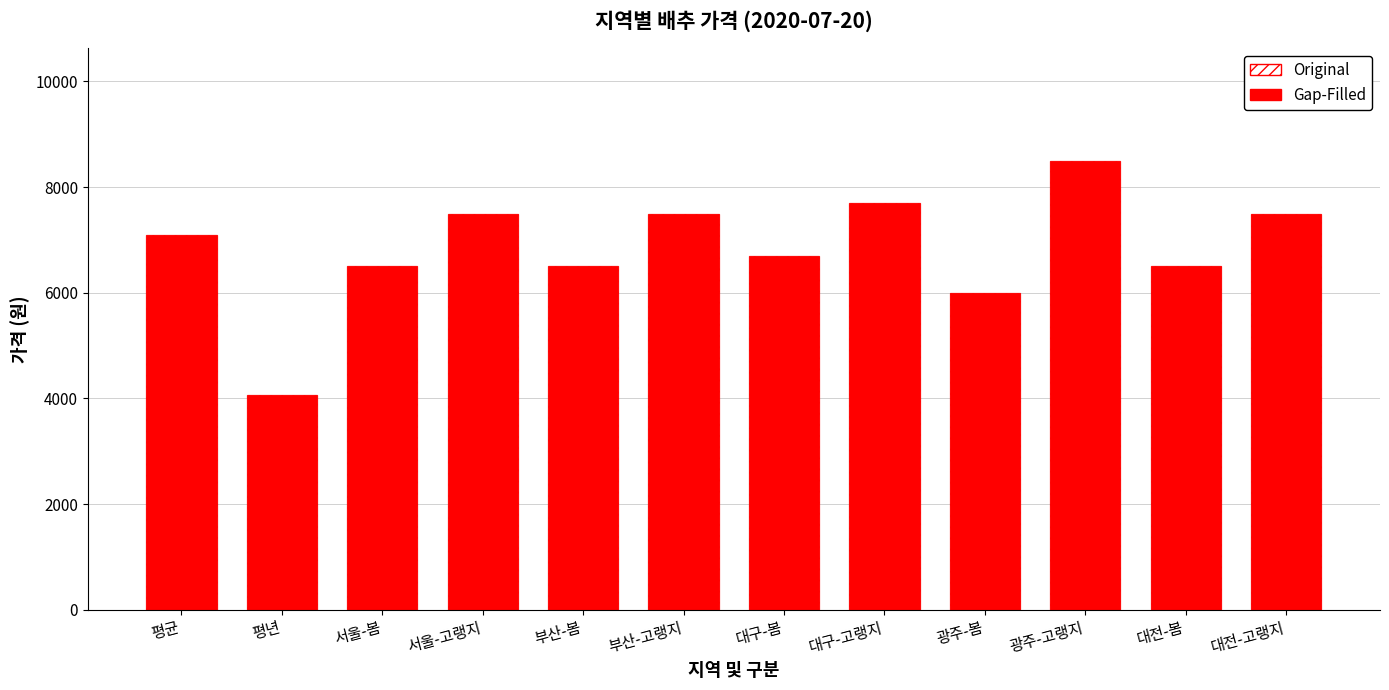

What are all the series names shown in the legend?

Gap-Filled, Original